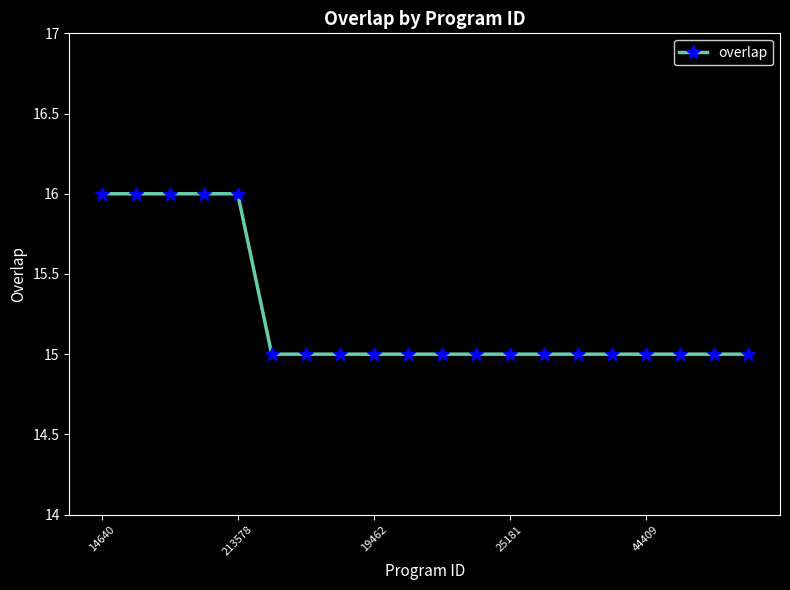

What is the greatest value displayed?

16